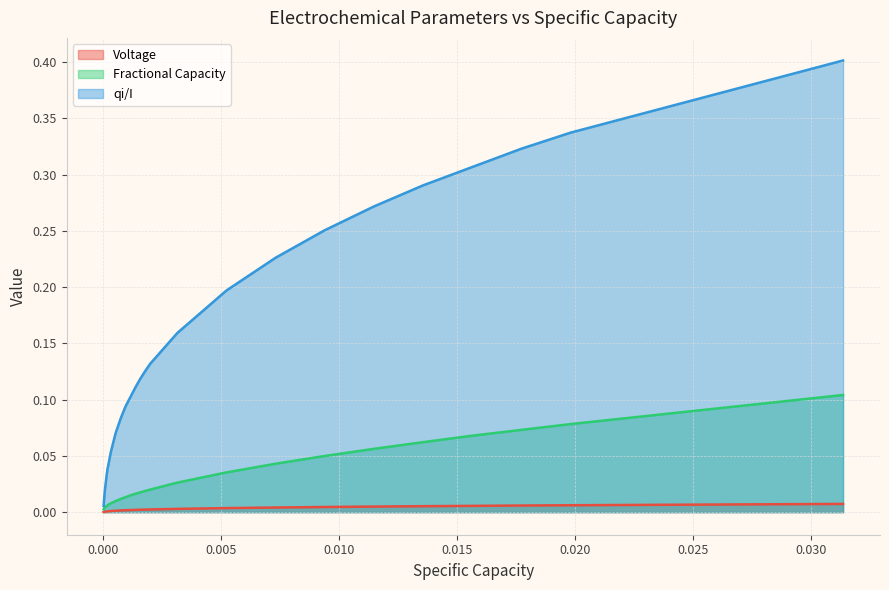

Which series has the largest range (max minus min)?

qi/I